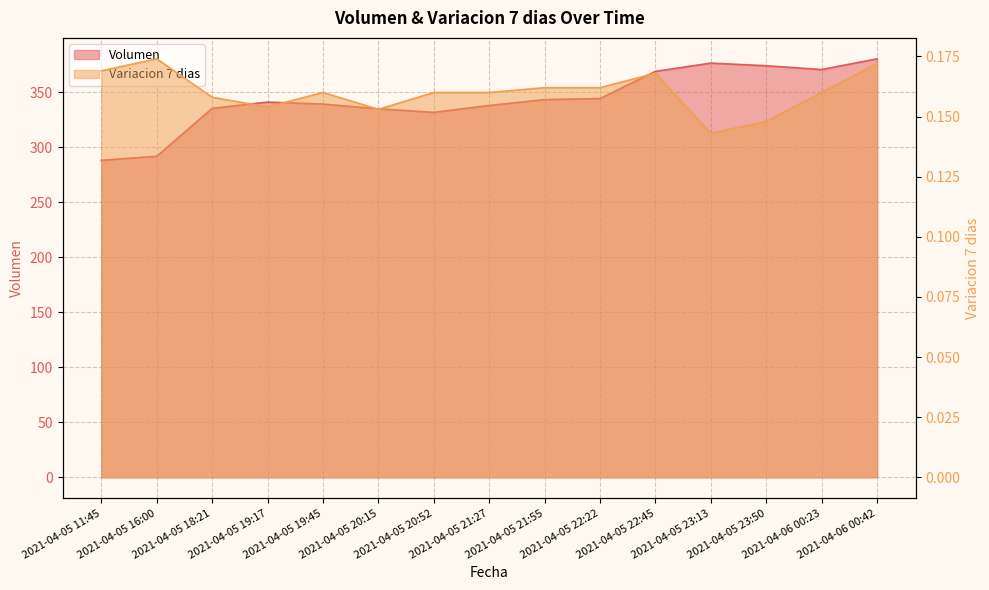

What is the difference between the highest and lowest values at 2021-04-05 23:50?

373.9